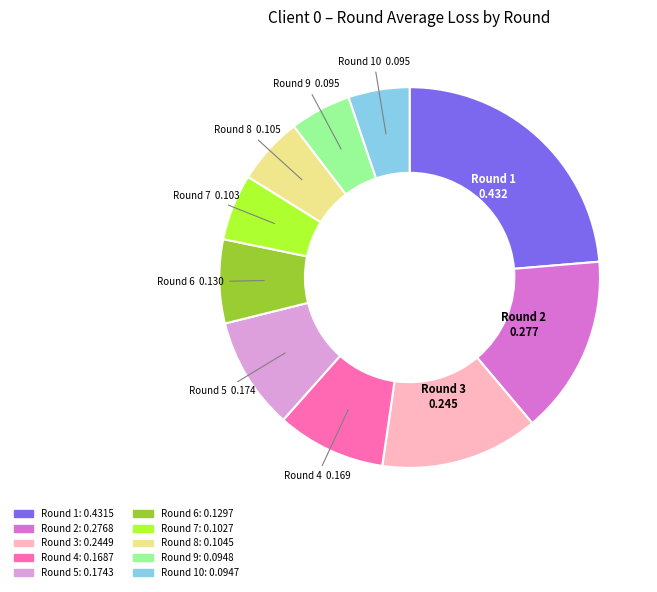

Does any single category account for the majority?

No